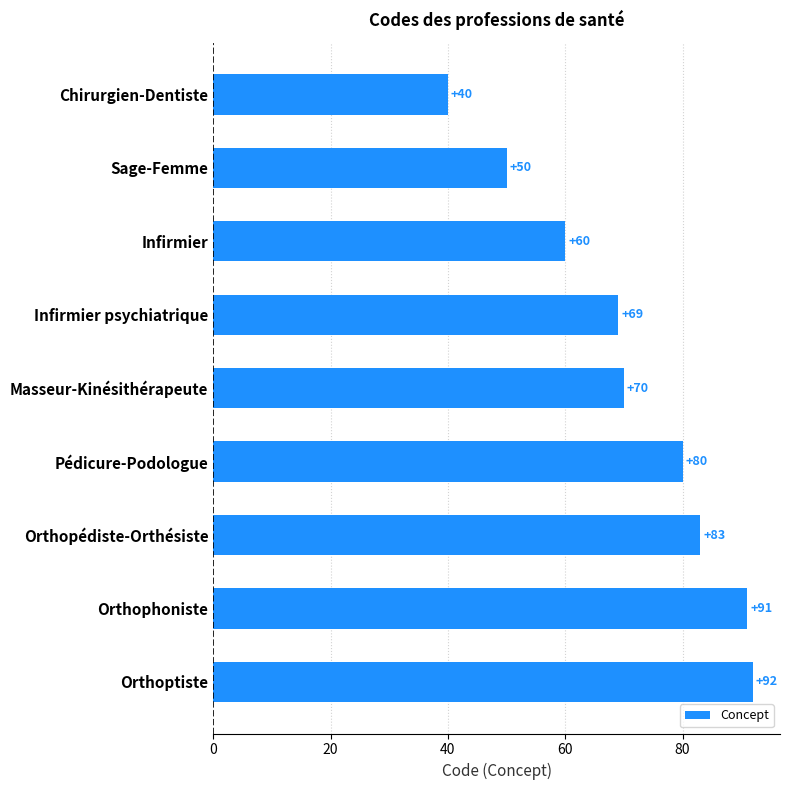

Rank the categories by value from lowest to highest.

Chirurgien-Dentiste, Sage-Femme, Infirmier, Infirmier psychiatrique, Masseur-Kinésithérapeute, Pédicure-Podologue, Orthopédiste-Orthésiste, Orthophoniste, Orthoptiste